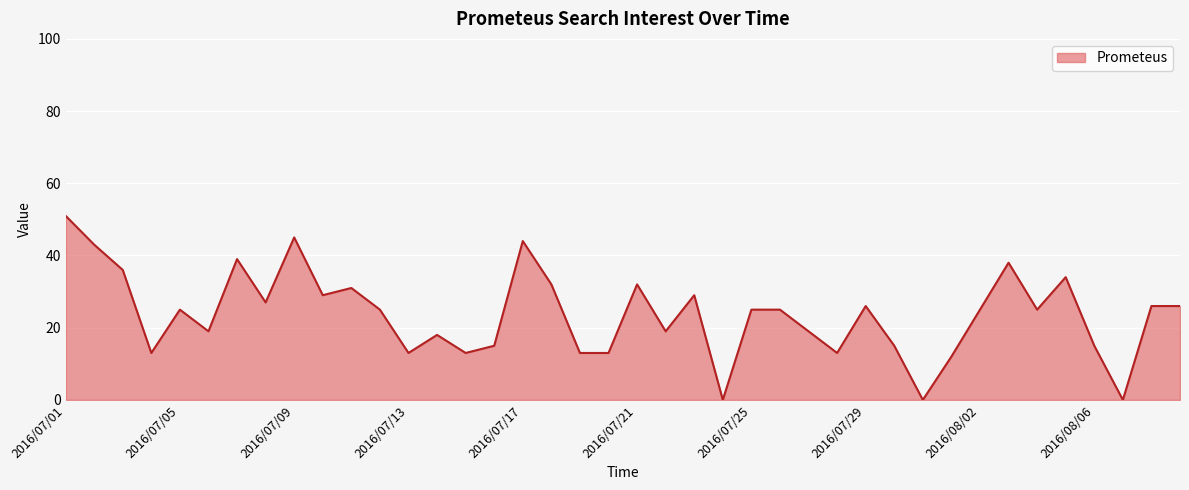

What is the difference between the maximum and minimum values?

51